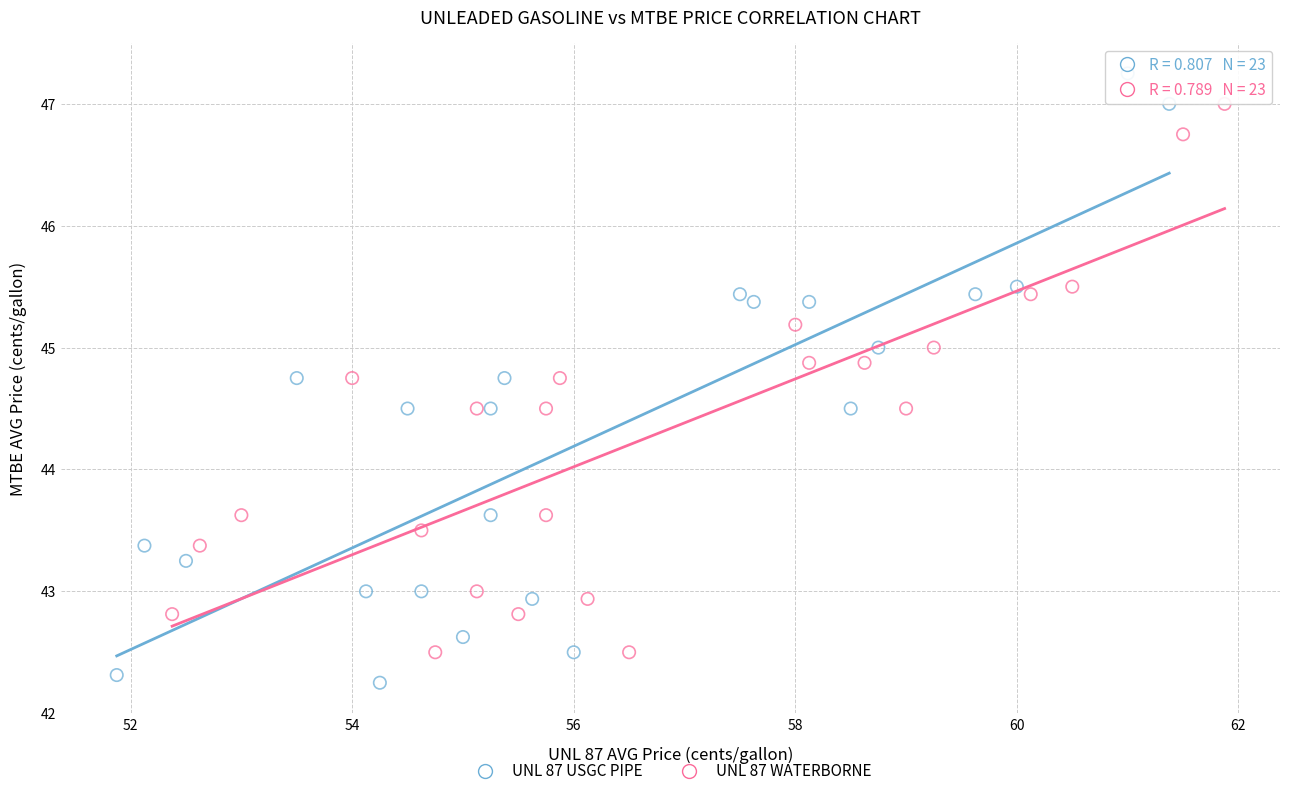

Which series has the widest spread of Y values?

UNL 87 USGC PIPE